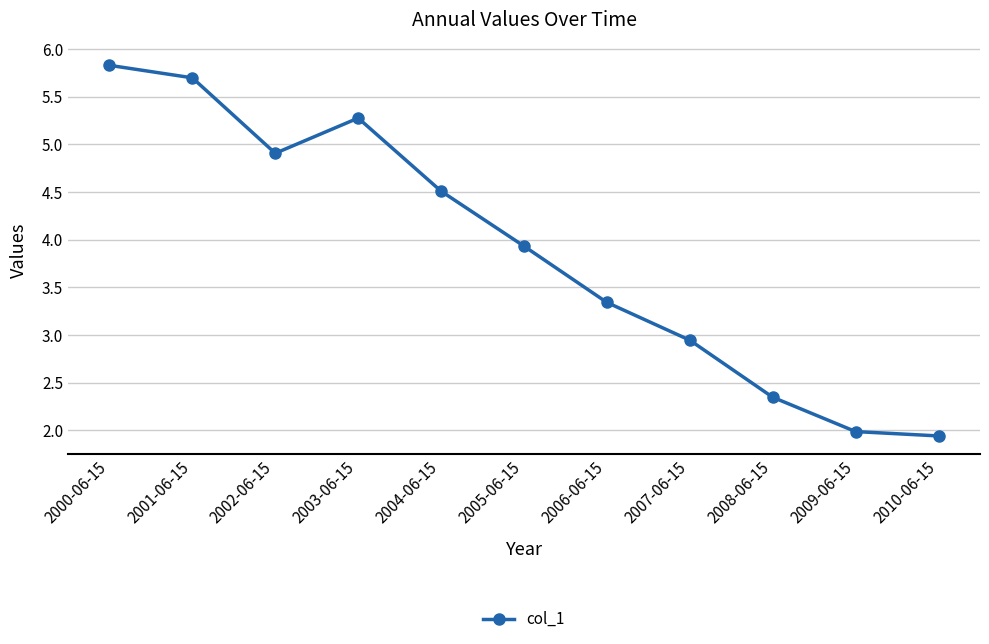

What is the difference between the second highest and minimum values?

3.8